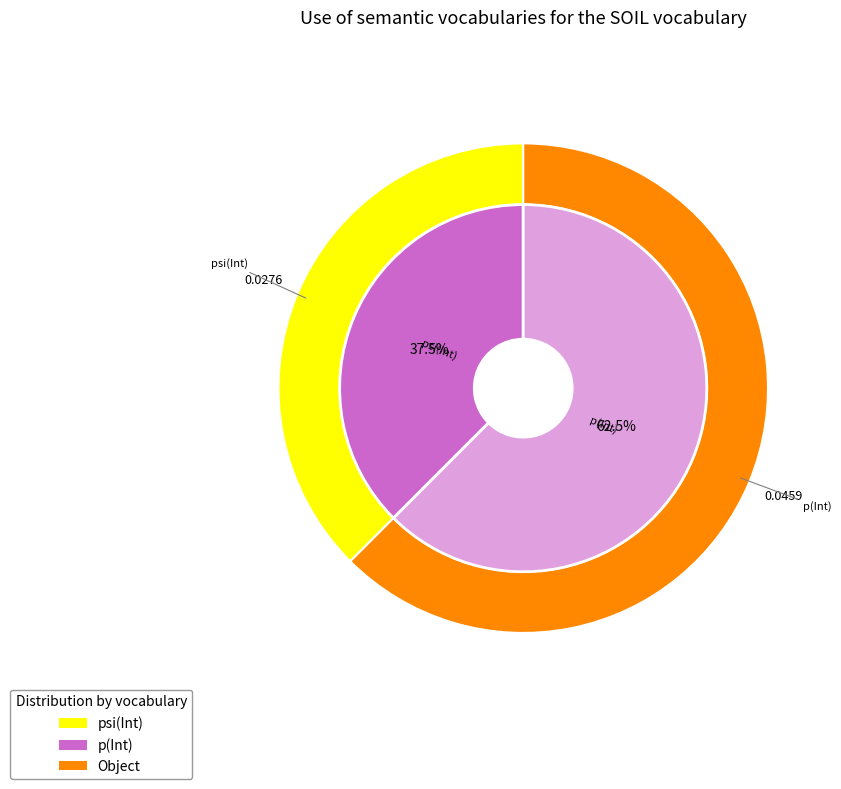

To the nearest percent, what is the difference between the largest and smallest slice percentages?

25%